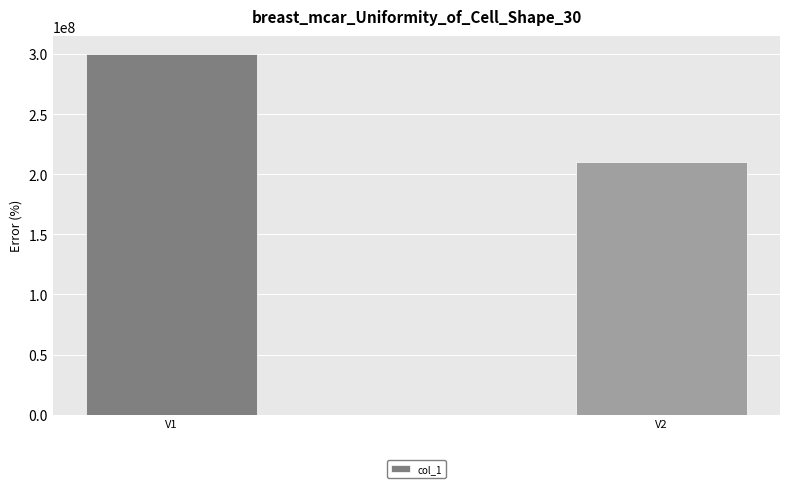

What is the value of the 2nd bar from the left?

210062261.5